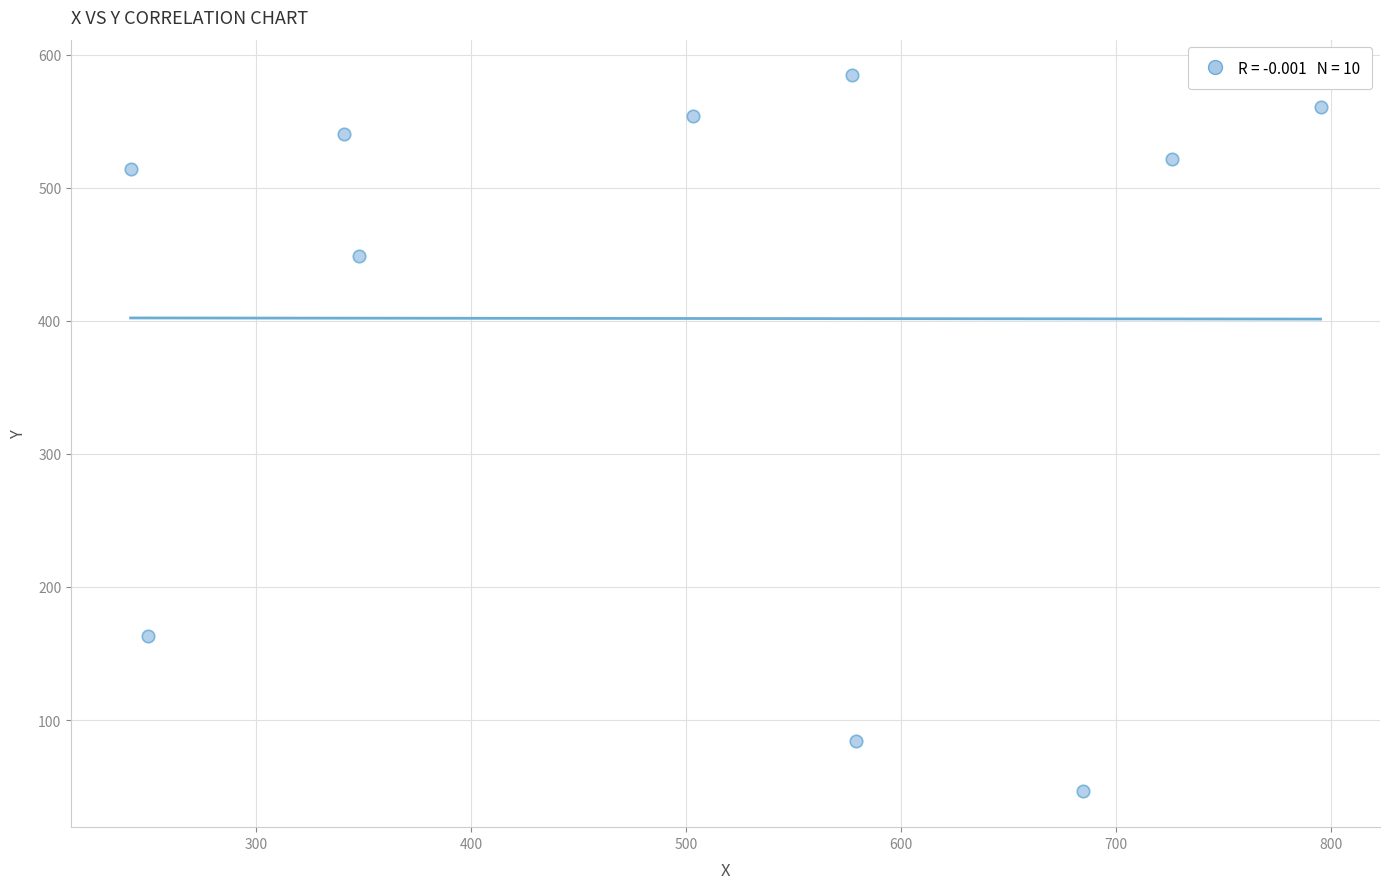

What is the range of X values (max minus min)?

553.8